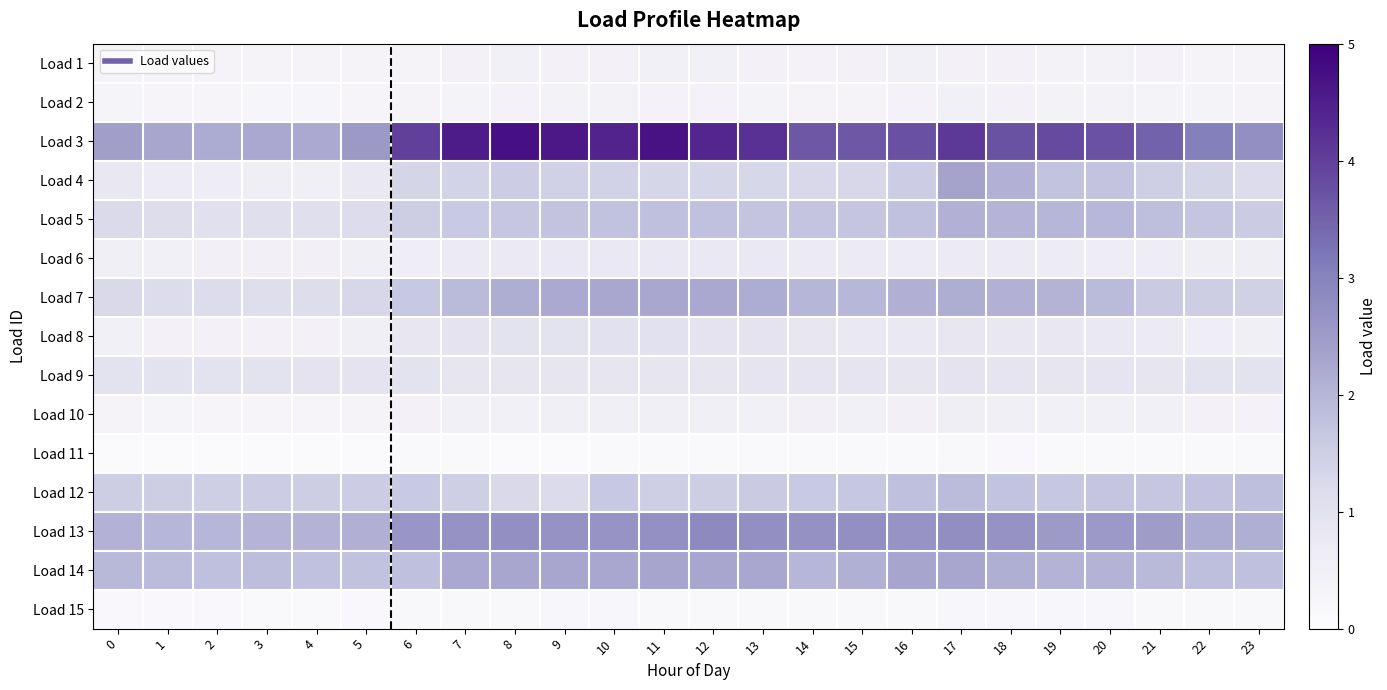

Rank the series at 10 from lowest to highest value.

Load 11, Load 15, Load 2, Load 1, Load 10, Load 6, Load 9, Load 8, Load 4, Load 12, Load 5, Load 14, Load 7, Load 13, Load 3